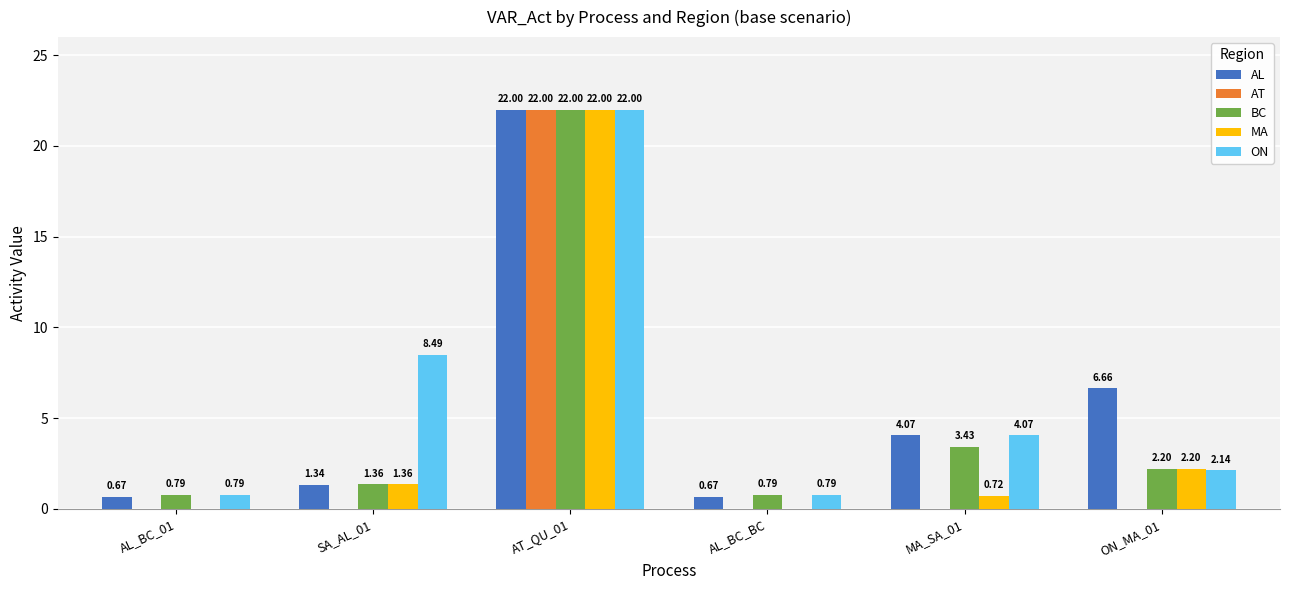

Between AL_BC_BC and MA_SA_01, which series saw the biggest shift?

AL